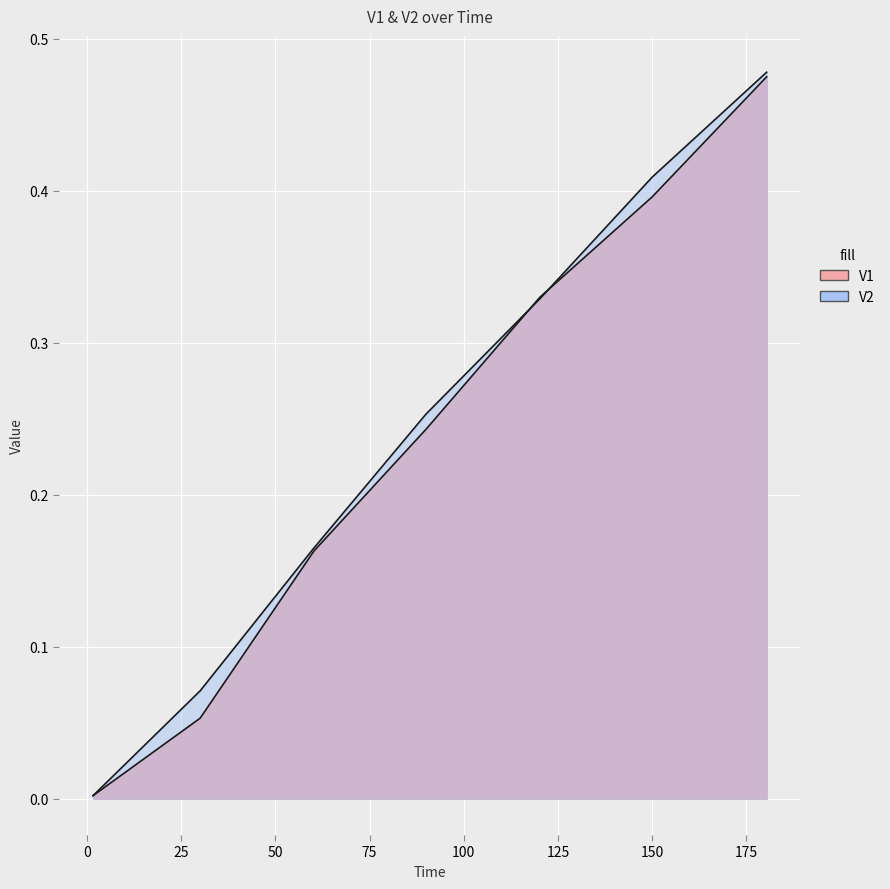

Which series has the largest total across all categories?

V2